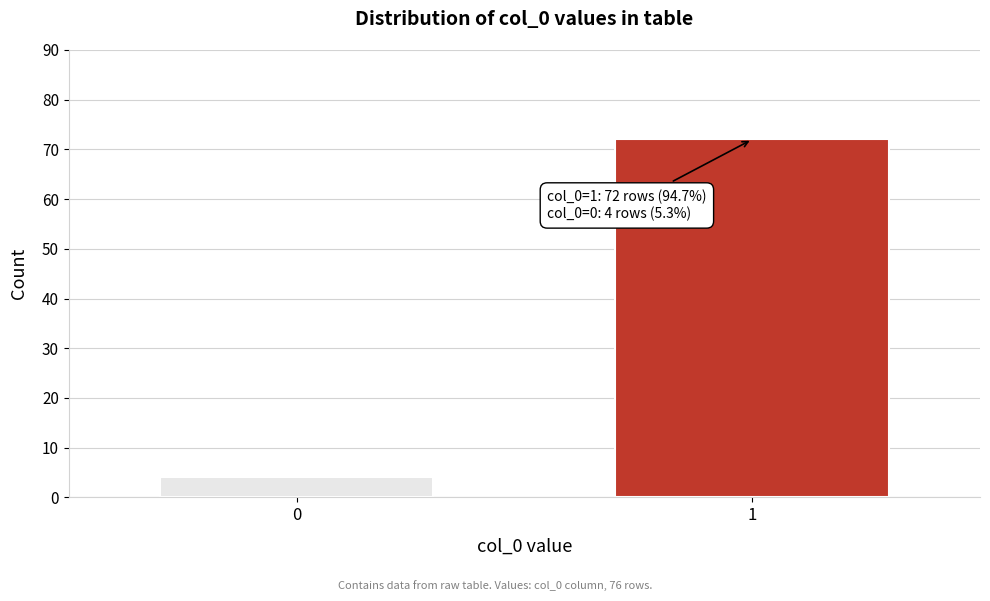

Reading left to right, list all the values displayed in this chart.

0=4	1=72